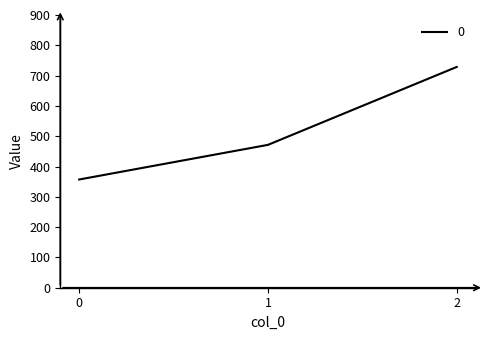

How many values are below 471?

1